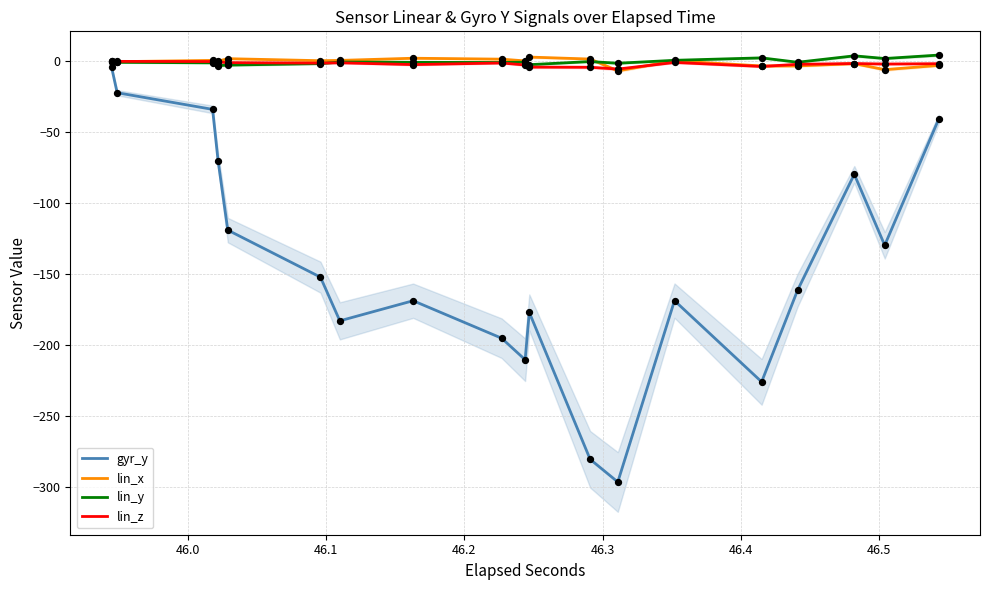

Which series has the largest total across all categories?

lin_y